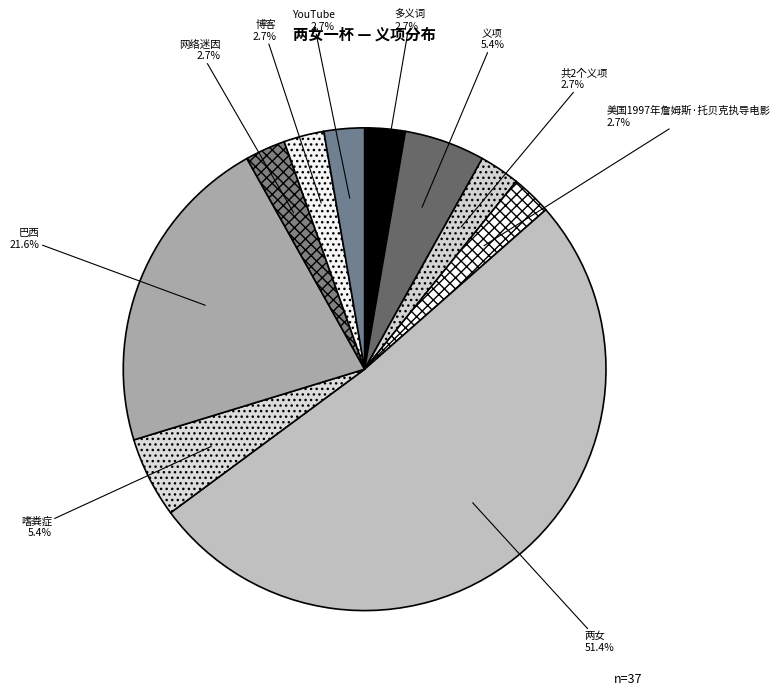

What portion of the pie excludes 巴西?

78.4%